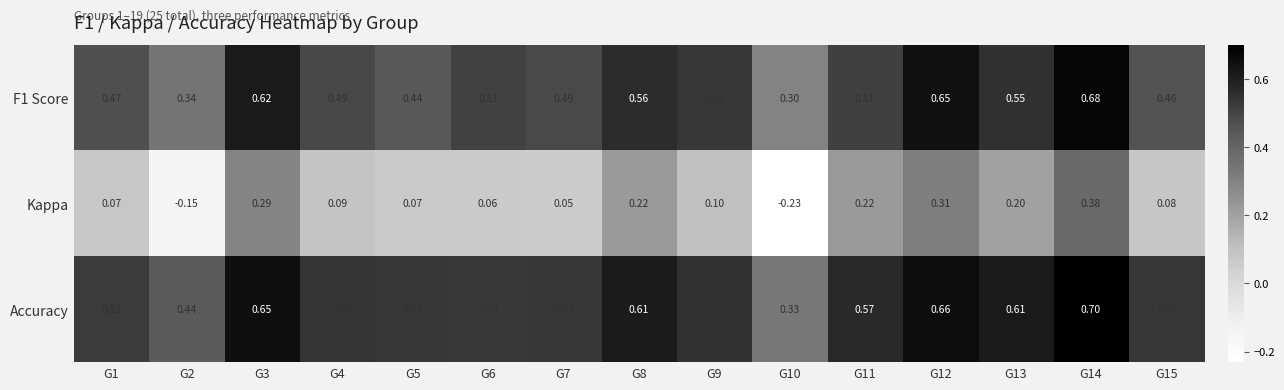

Between G8 and G13, which series saw the biggest shift?

Kappa